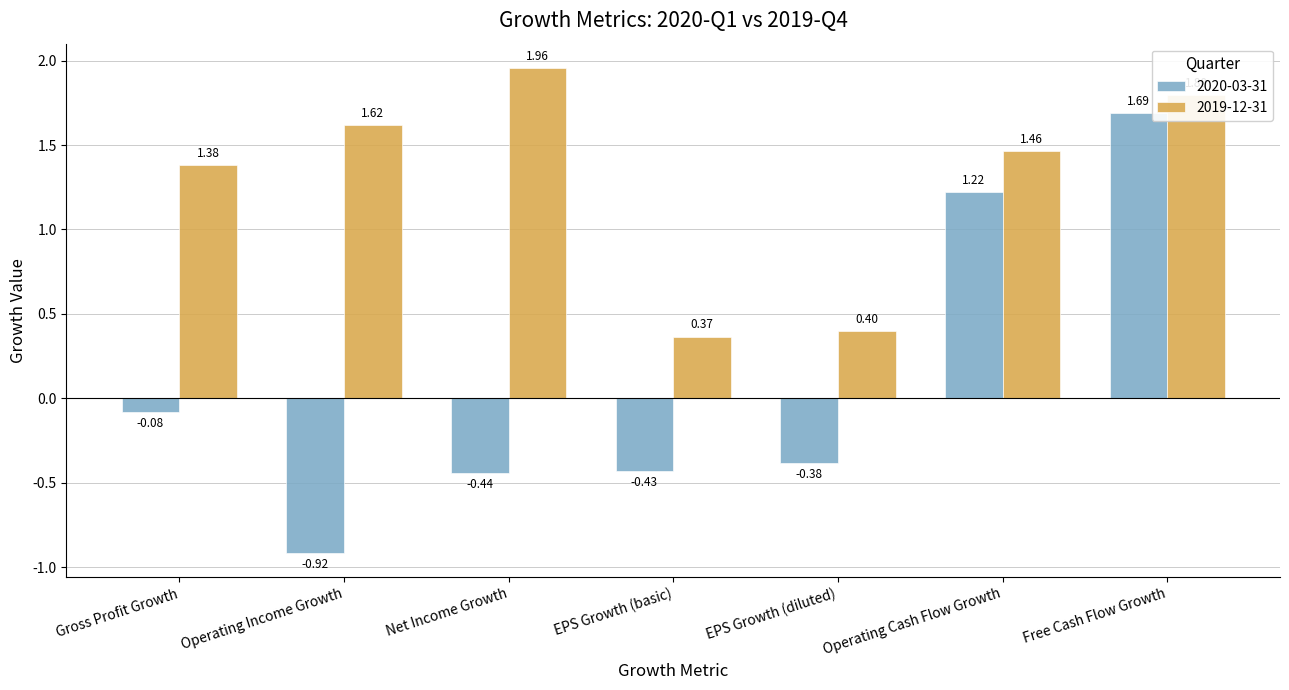

What is the change in value from Gross Profit Growth to Operating Cash Flow Growth?

+0.1